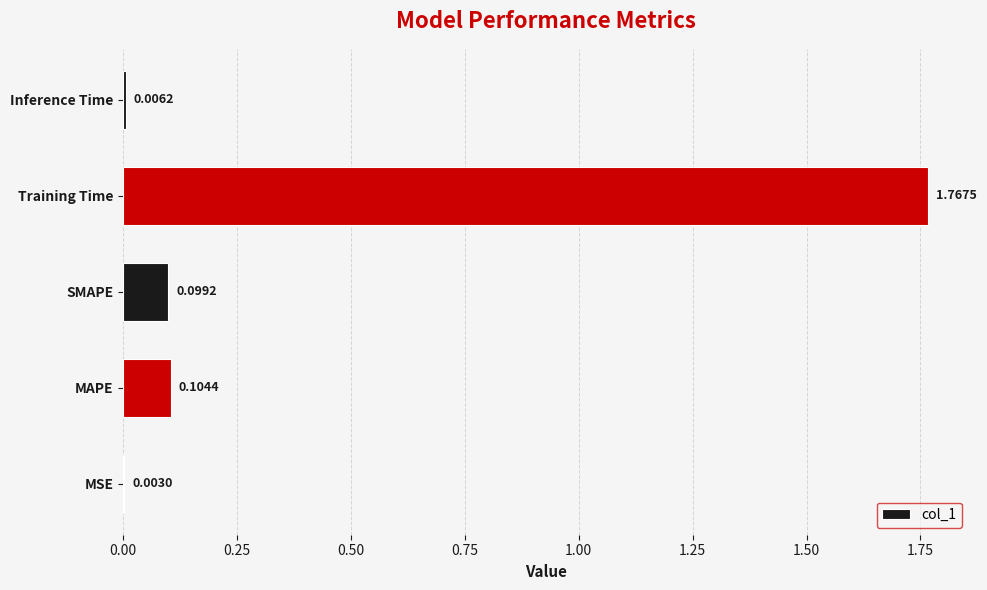

At which label is the value closest to 0?

MSE